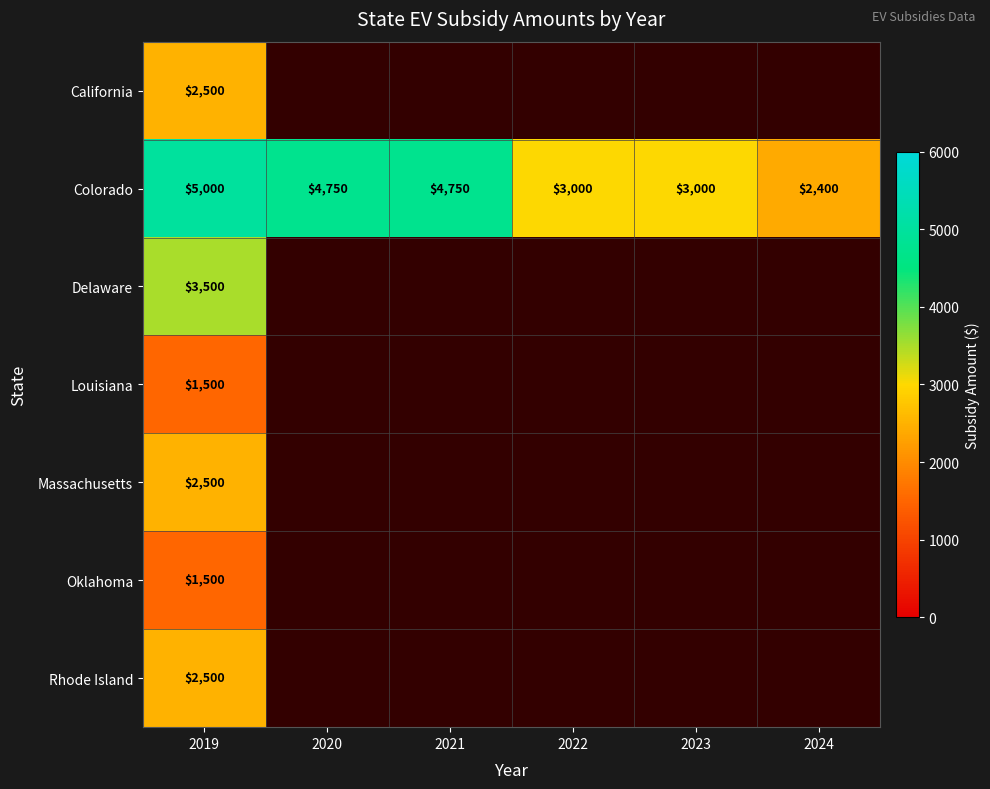

What is the sum of the Colorado values at 2022 and 2024?

5400